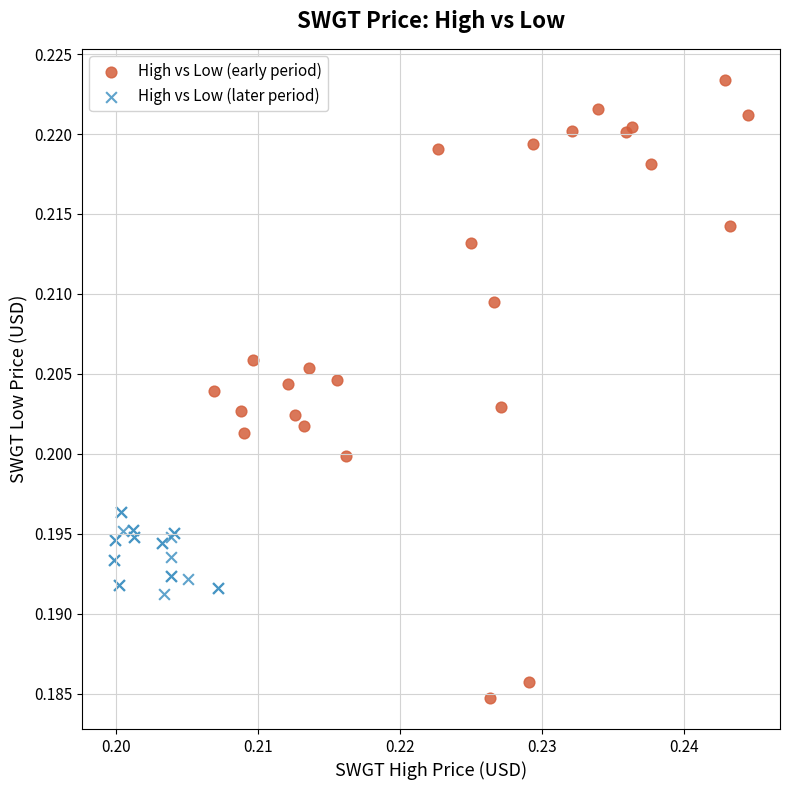

Which series contains the highest Y value?

High vs Low (early period)